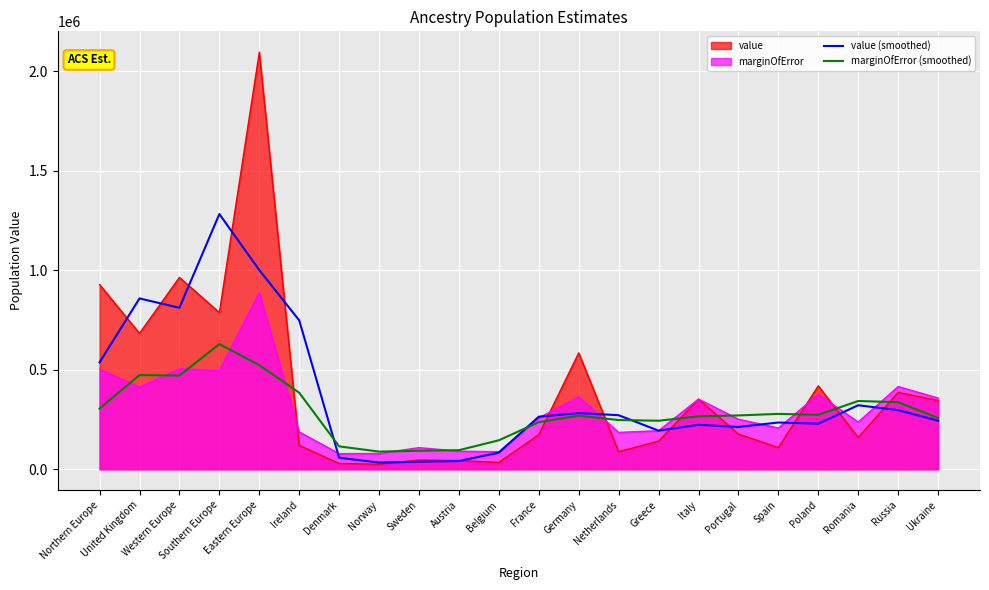

Which series has the largest range (max minus min)?

value